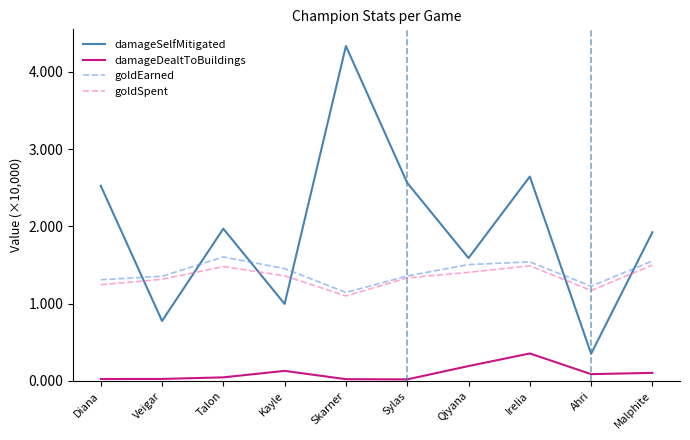

At how many categories does at least one series exceed 0?

10